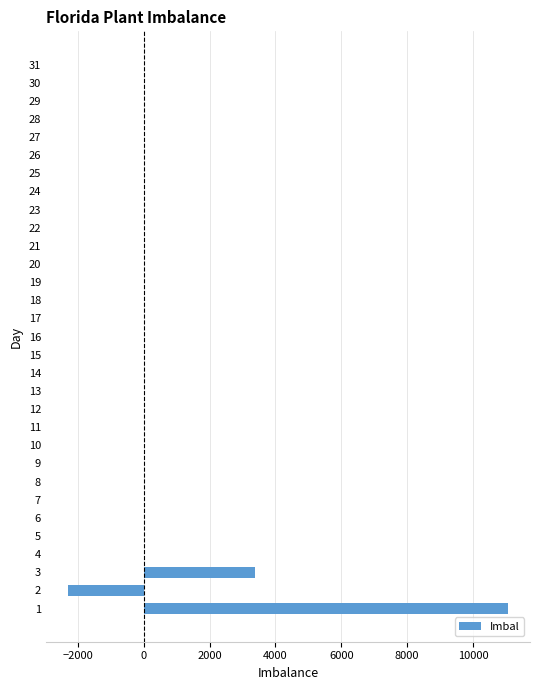

What is the sum of all values?

12132